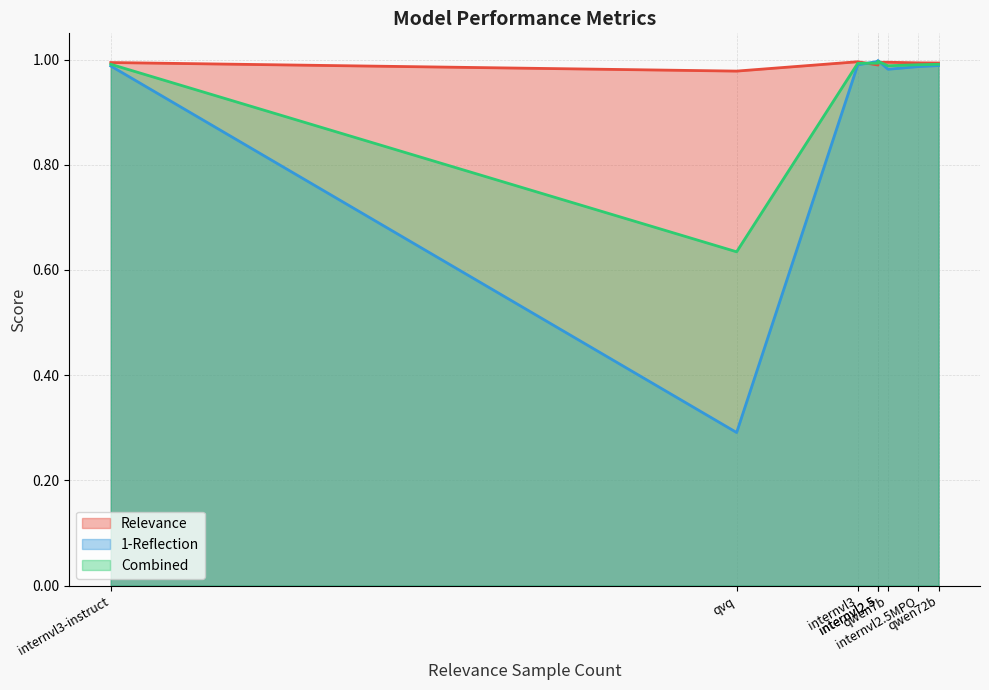

Is it true that Combined equals 0.6 at qvq?

True